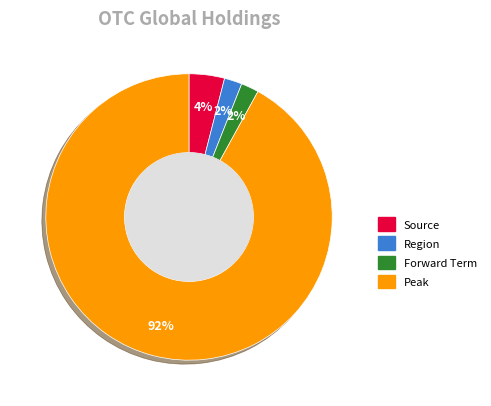

To the nearest percent, what is the difference between the largest and smallest slice percentages?

90%